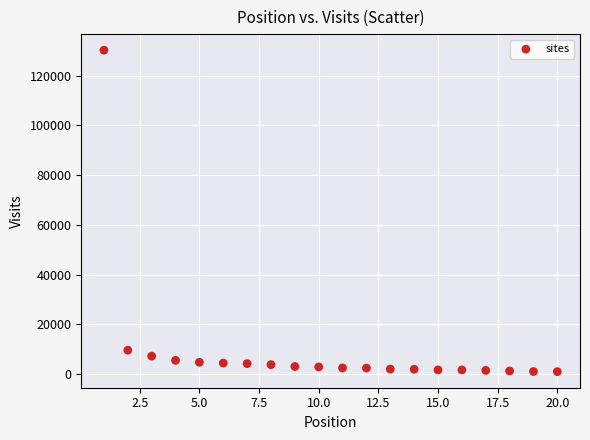

What Y value in the scatter plot is closest to 65617?

9656